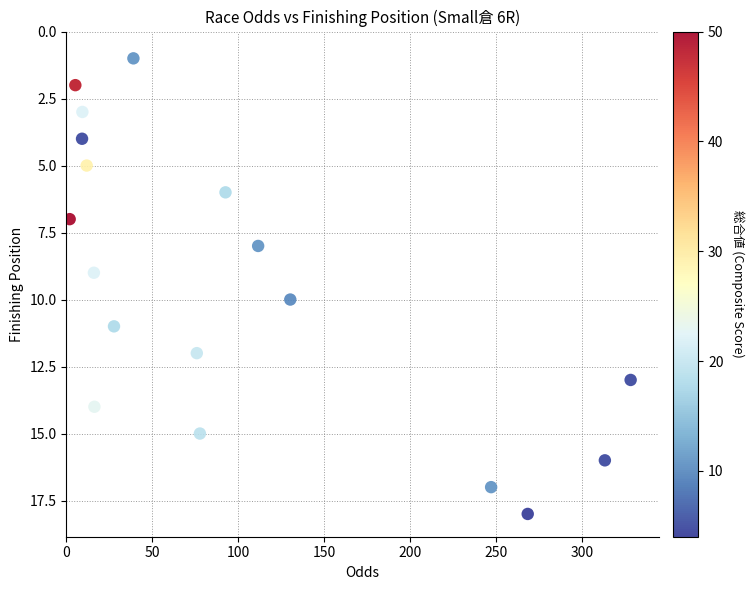

What is the range of Y values (max minus min)?

17